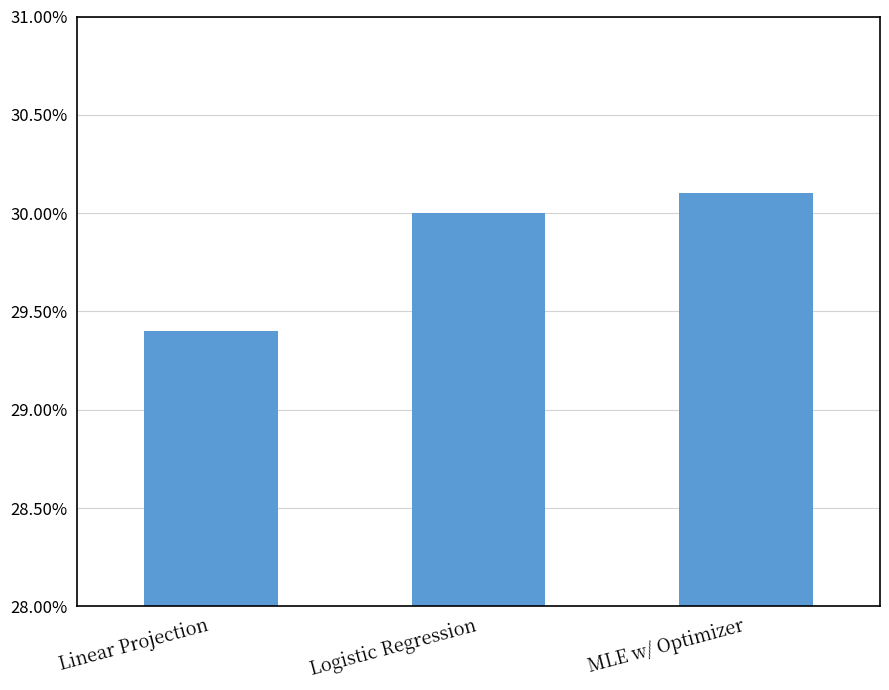

List the labels in order of value, largest first.

MLE w/ Optimizer, Logistic Regression, Linear Projection